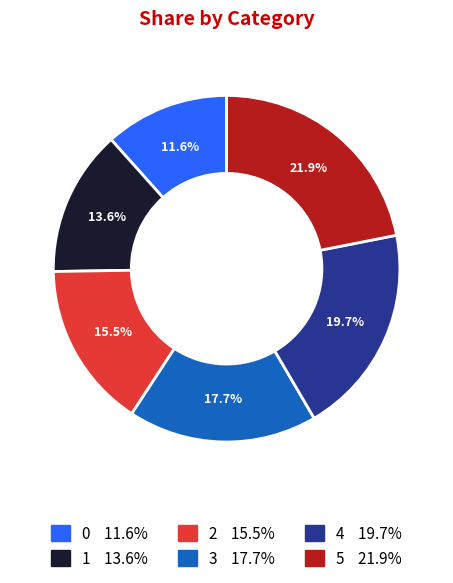

What percentage is the 3 slice, to the nearest percent?

18%